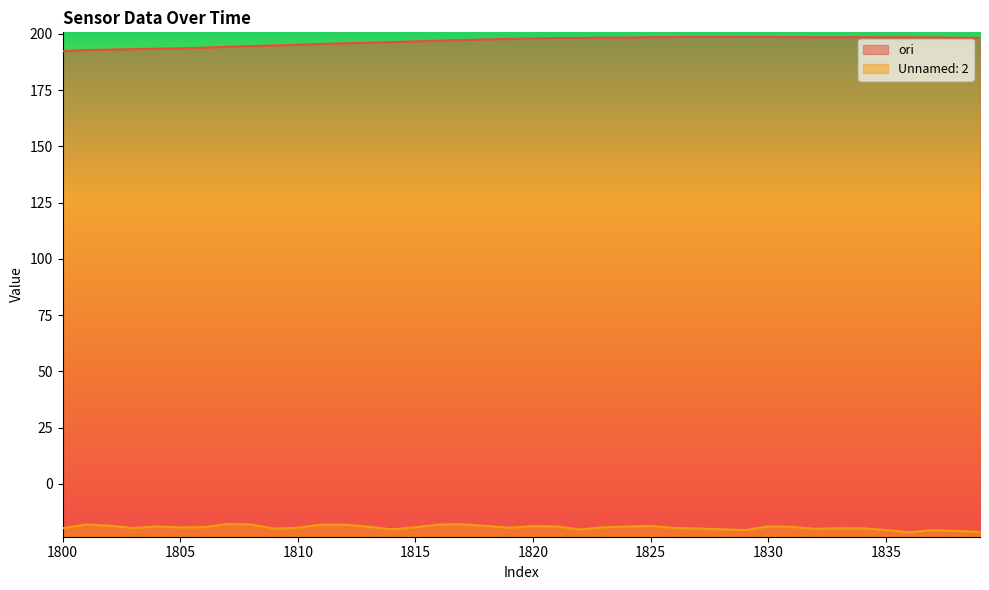

How many data points in Unnamed: 2 are above -19?

15